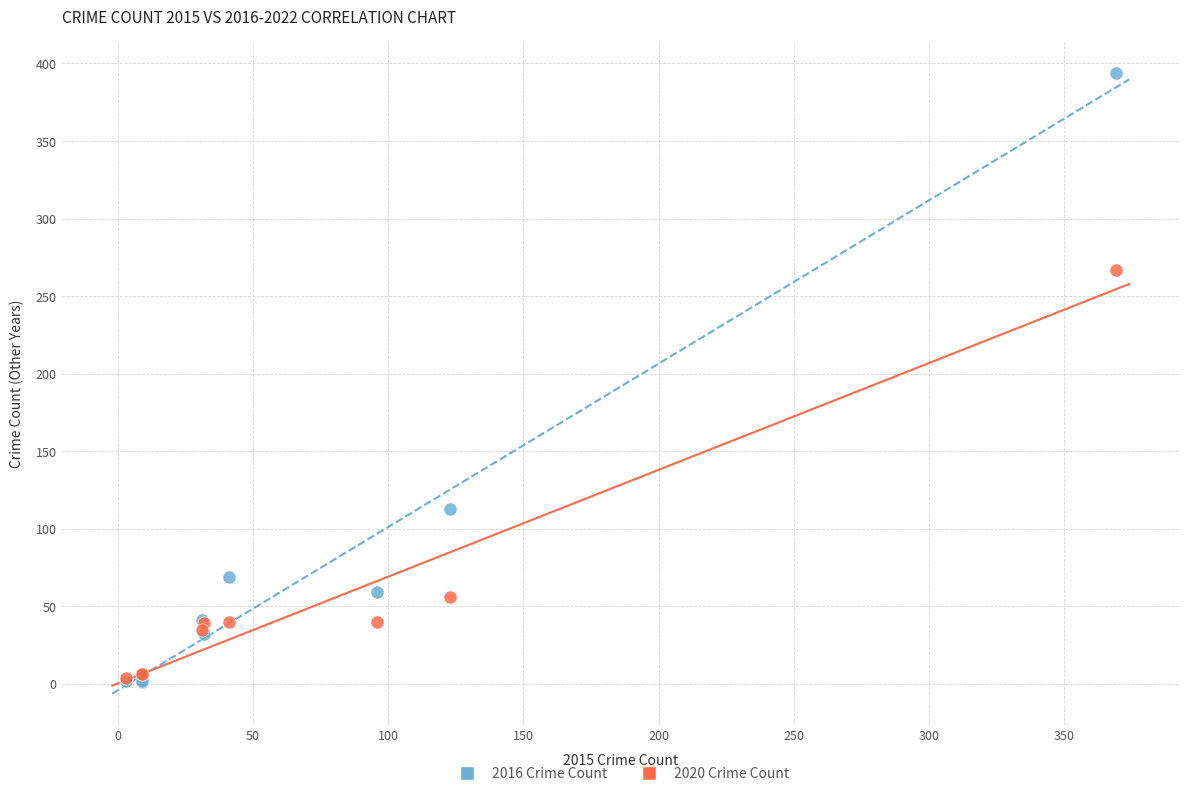

What are all the series names shown in the legend?

2016 Crime Count, 2020 Crime Count